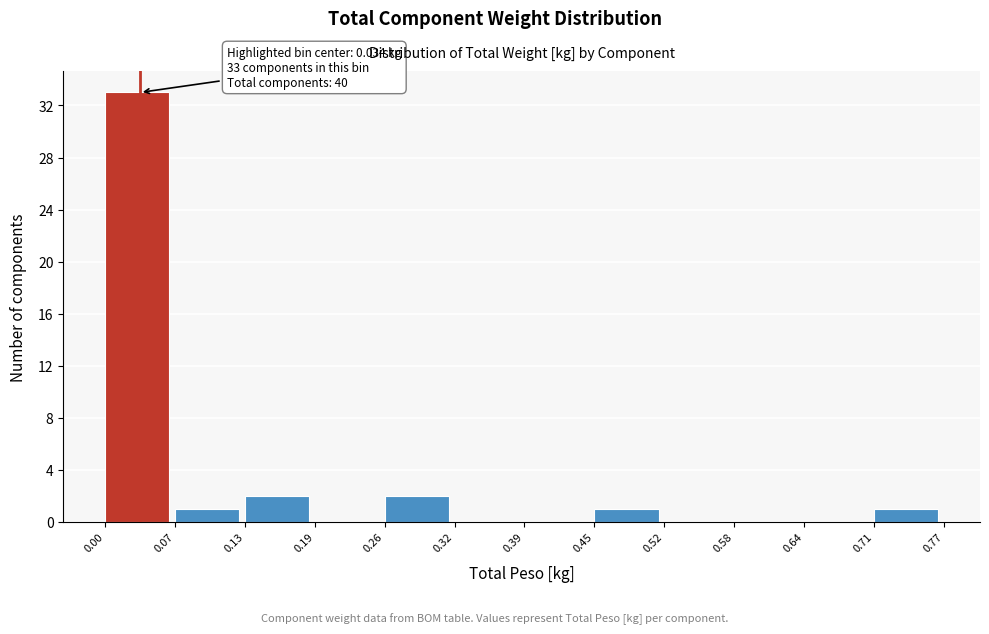

Over which range of the x-axis is the bar tallest?

0.00 to 0.07